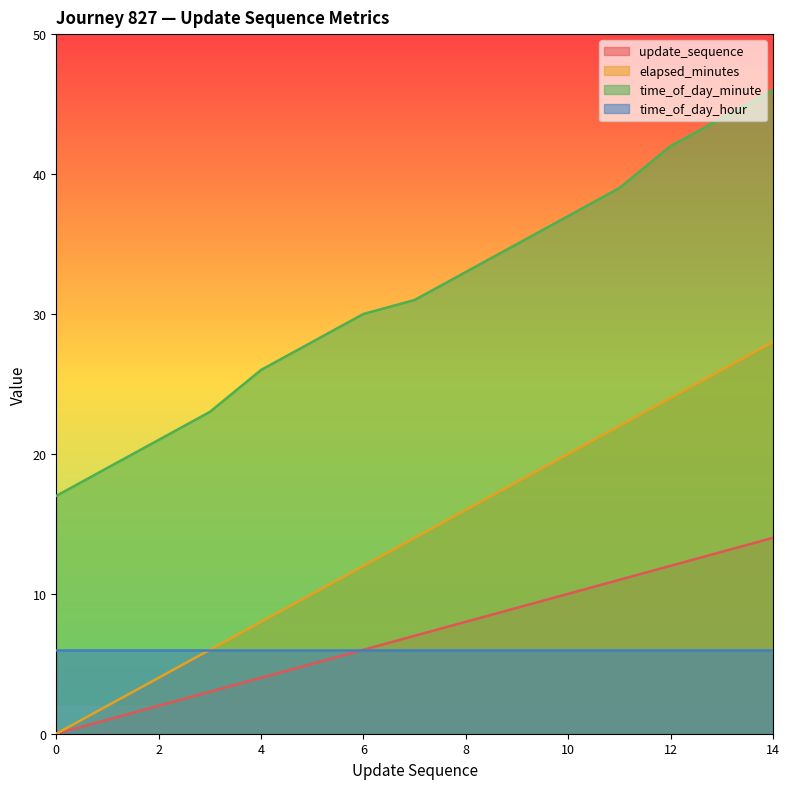

What are all the series names shown in the legend?

update_sequence, elapsed_minutes, time_of_day_minute, time_of_day_hour